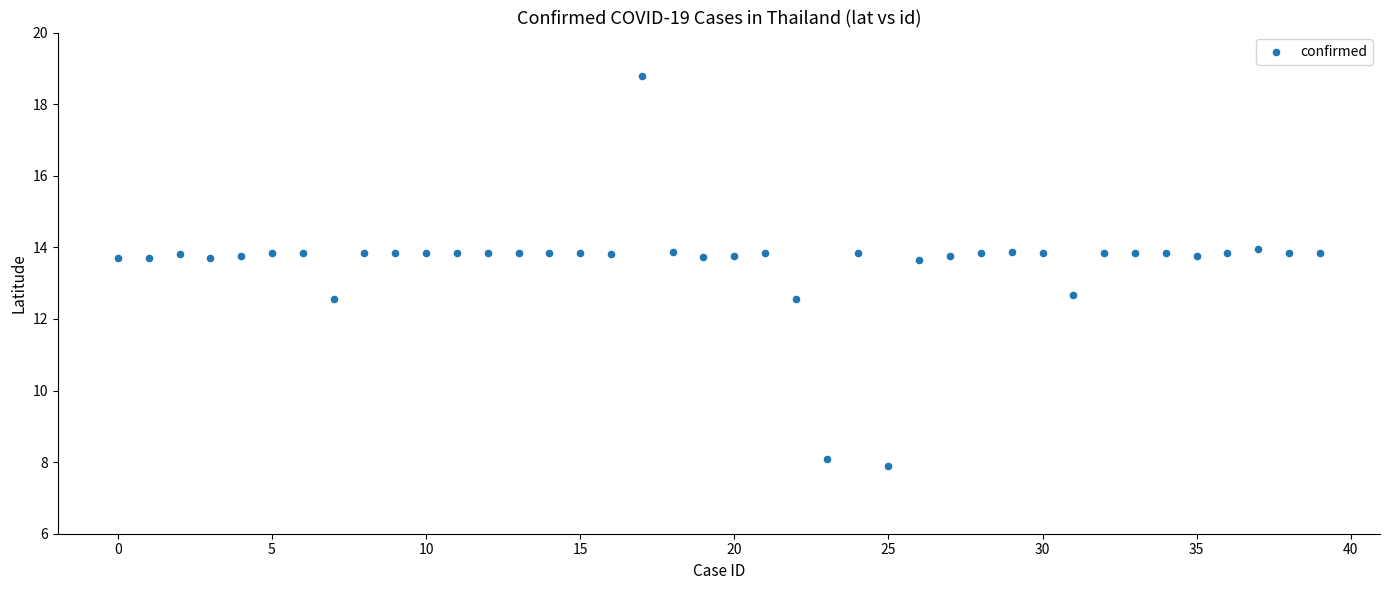

What is the range of Y values (max minus min)?

10.9